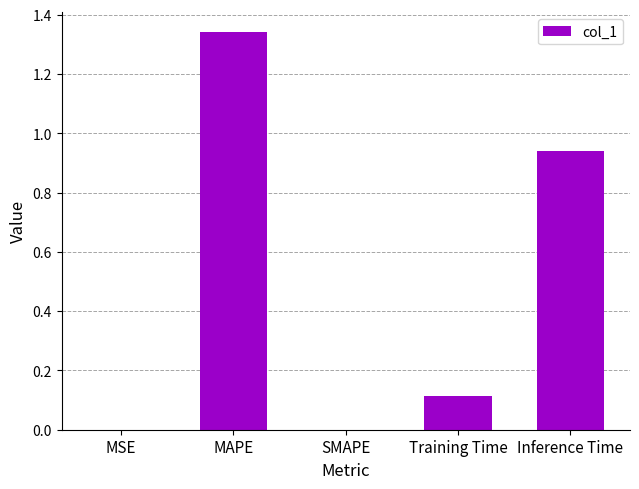

What is the sum of all values?

2.4